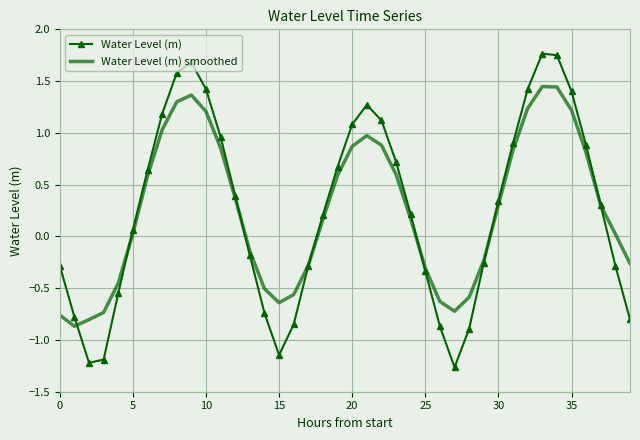

Which series has the widest spread of values?

Water Level (m)